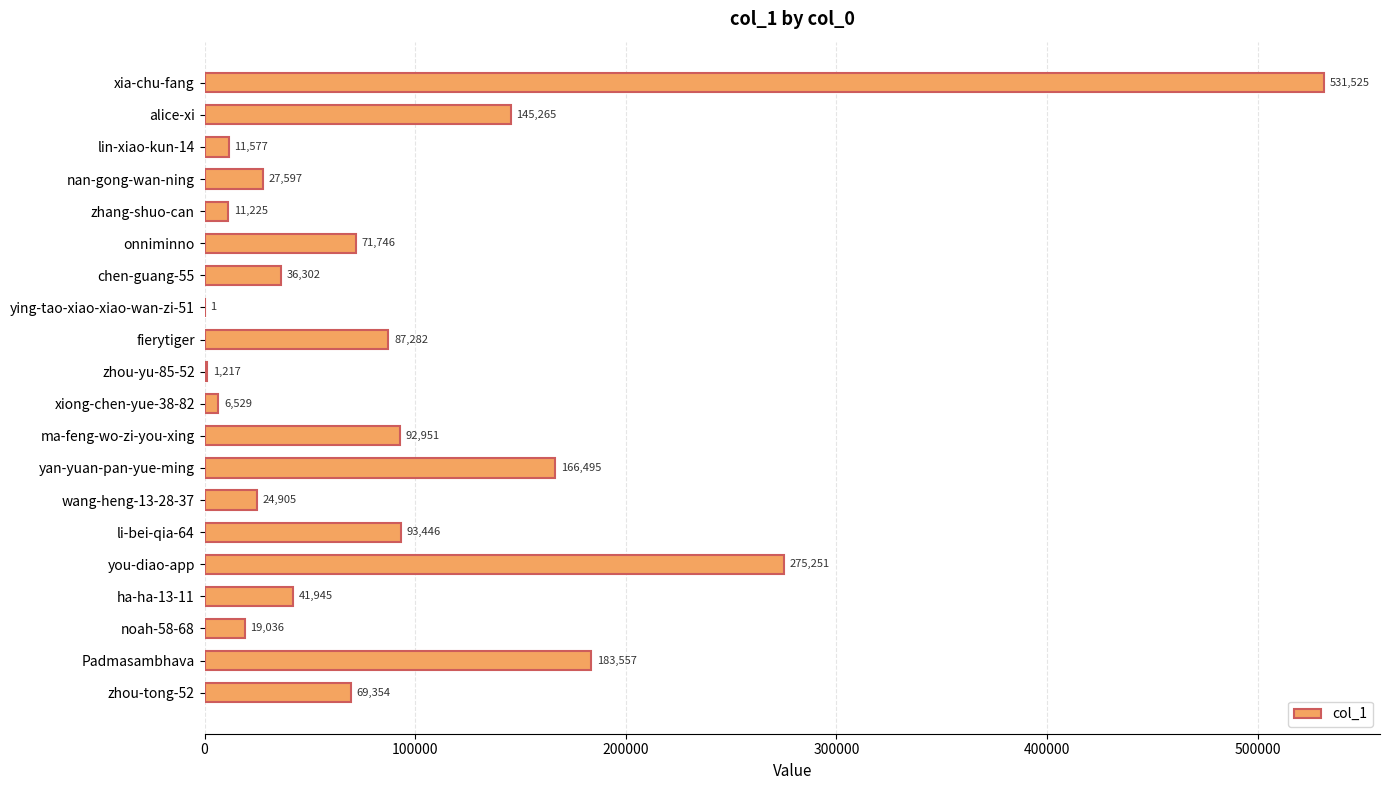

The value at ying-tao-xiao-xiao-wan-zi-51 is 1. True or false?

True